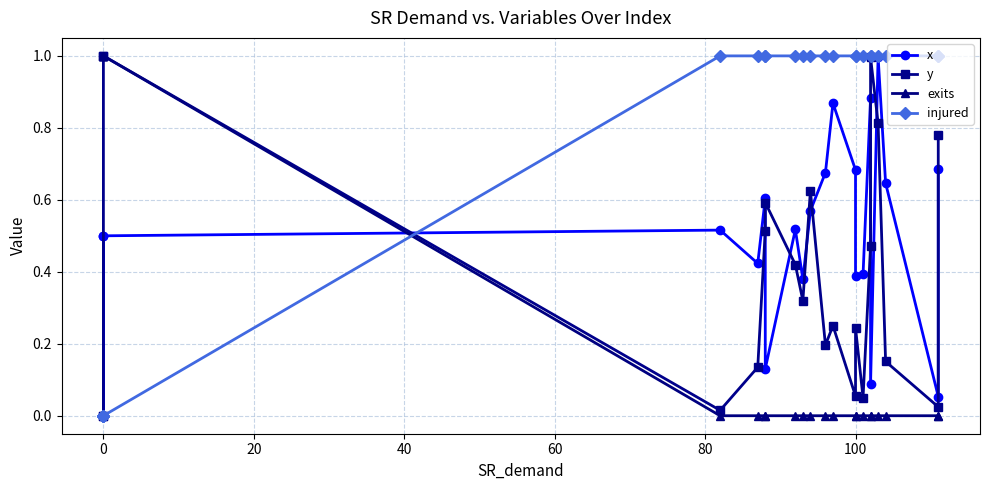

Reading left to right, transcribe all the data shown in this chart.

x: 0.0	0.5	0.0	0.5	0.5	0.4	0.6	0.1	0.5	0.4	0.6	0.7	0.9	0.7	0.4	0.4	0.9	0.1	1.0	0.6	0.1	0.7
y: 0.0	0.0	1.0	1.0	0.0	0.1	0.5	0.6	0.4	0.3	0.6	0.2	0.3	0.1	0.2	0.0	0.5	1.0	0.8	0.2	0.0	0.8
exits: 1.0	1.0	1.0	1.0	0.0	0.0	0.0	0.0	0.0	0.0	0.0	0.0	0.0	0.0	0.0	0.0	0.0	0.0	0.0	0.0	0.0	0.0
injured: 0.0	0.0	0.0	0.0	1.0	1.0	1.0	1.0	1.0	1.0	1.0	1.0	1.0	1.0	1.0	1.0	1.0	1.0	1.0	1.0	1.0	1.0